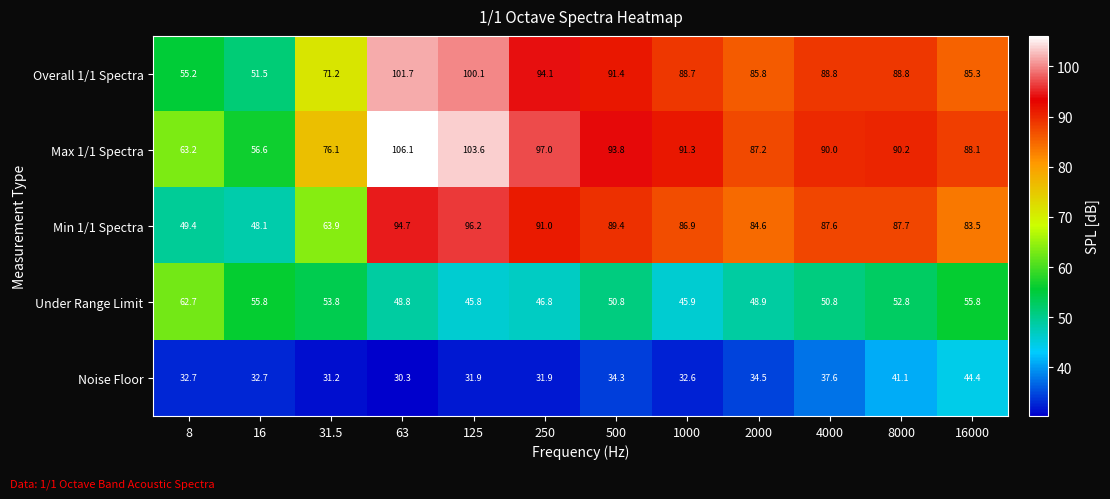

How many data points in Noise Floor are above 32?

8